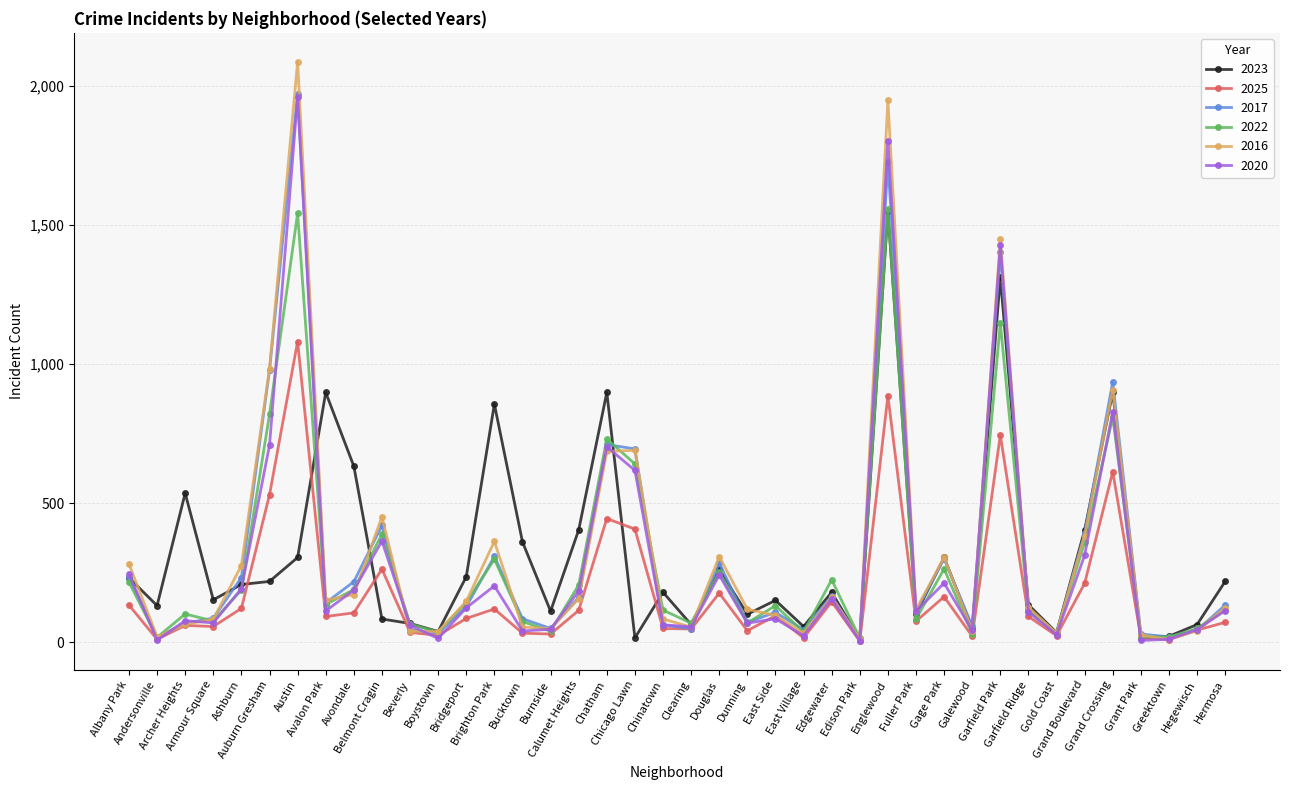

What is the greatest value displayed?

2086